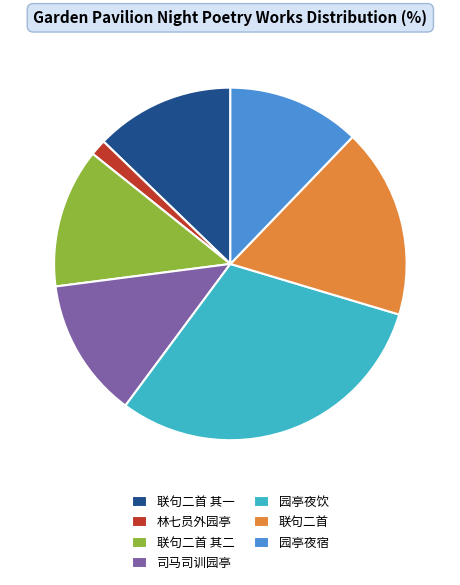

The 联句二首 其二 slice represents 24% of the pie. True or false?

False